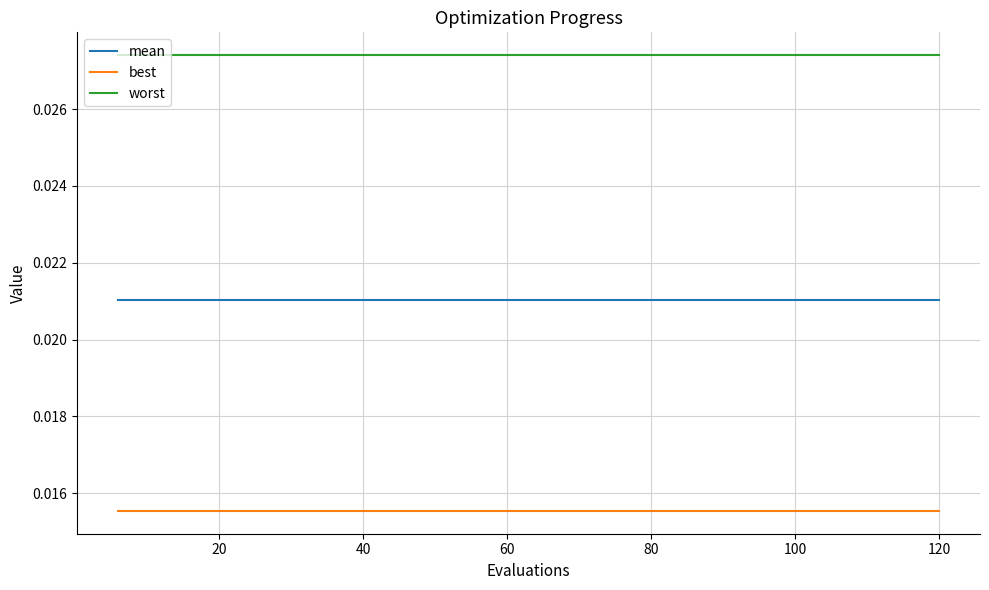

Which series has the largest total across all categories?

worst